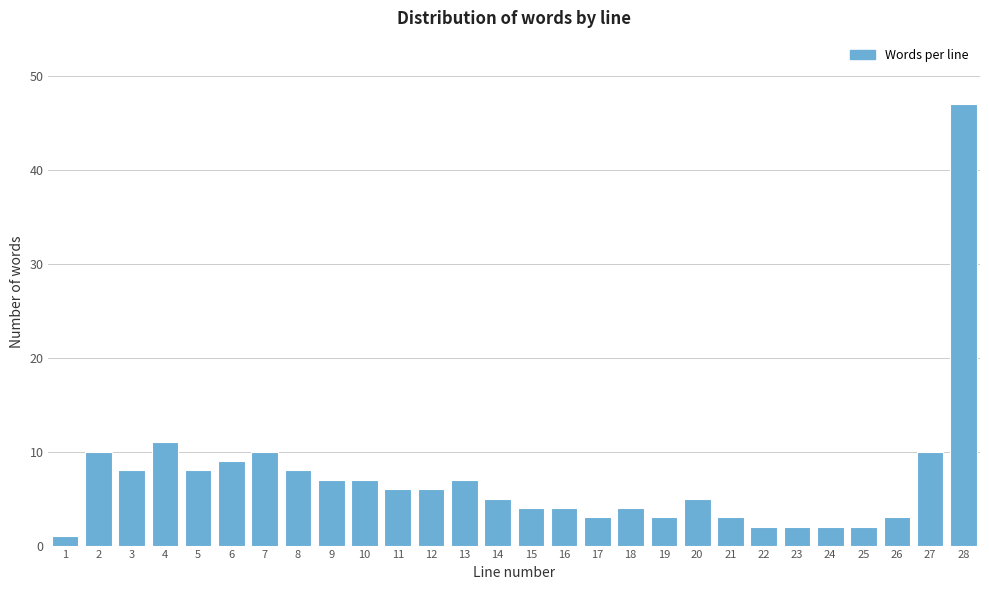

Reading left to right, list all the values displayed in this chart.

1	10	8	11	8	9	10	8	7	7	6	6	7	5	4	4	3	4	3	5	3	2	2	2	2	3	10	47